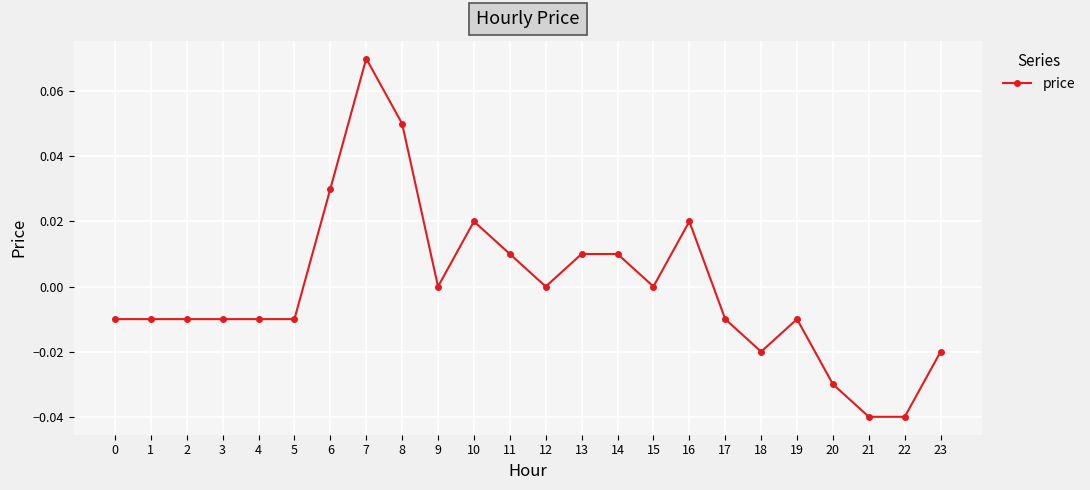

At which category does the chart reach its peak across all series?

7